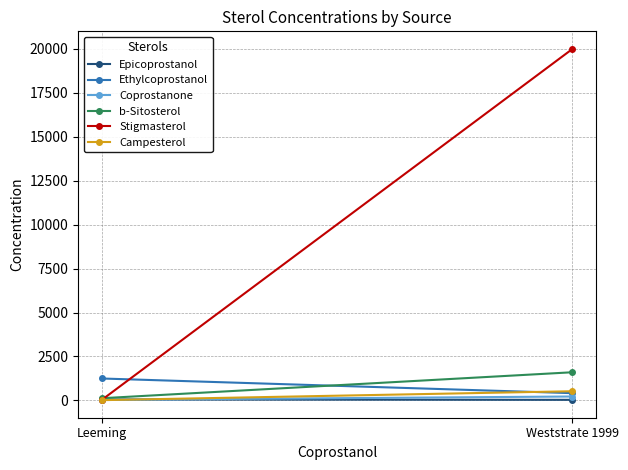

What is the sum of all Ethylcoprostanol values?

1655